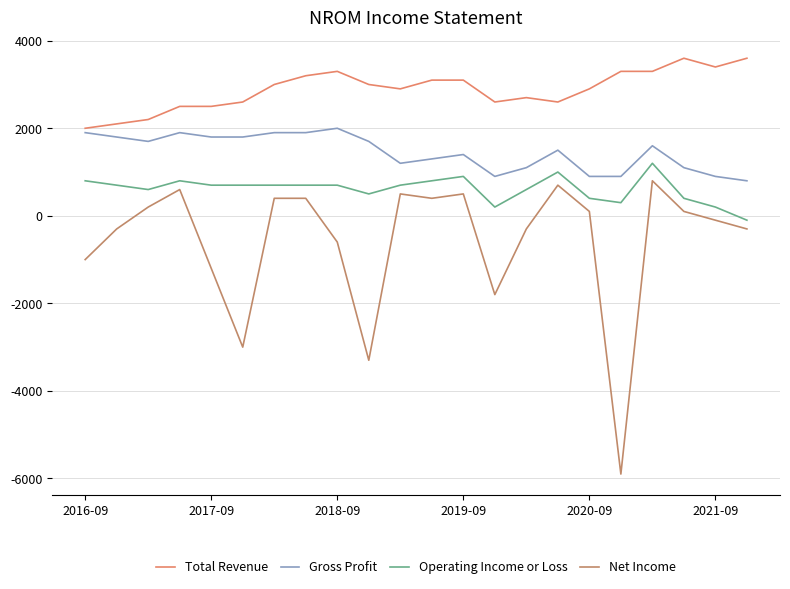

What is the average value of the Total Revenue series?

2886